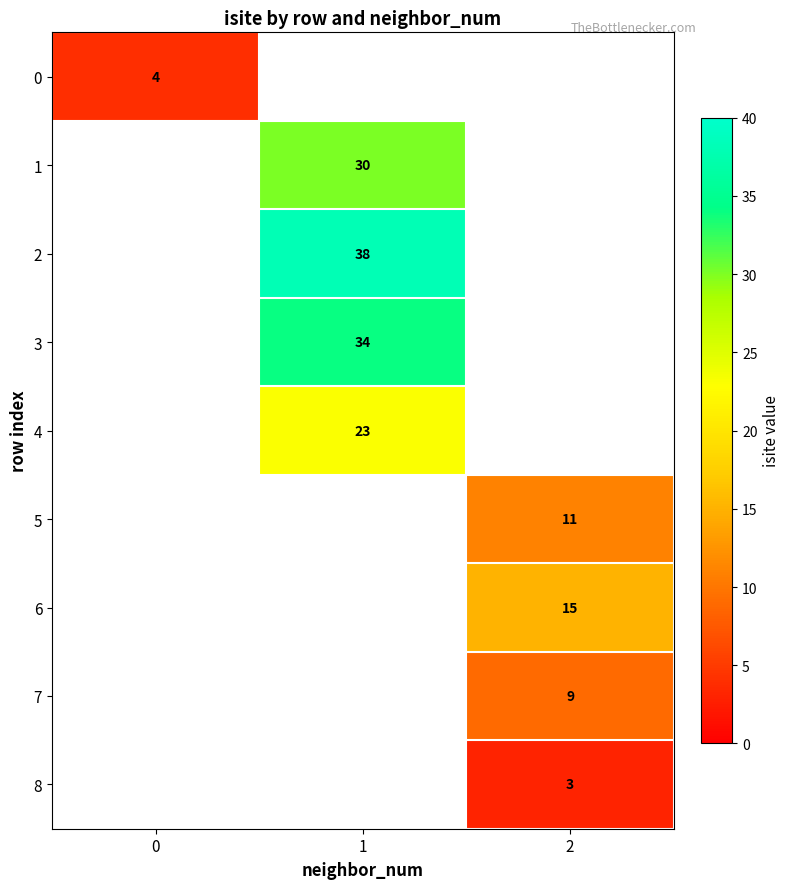

The value of 5 at 2 is 15. True or false?

False